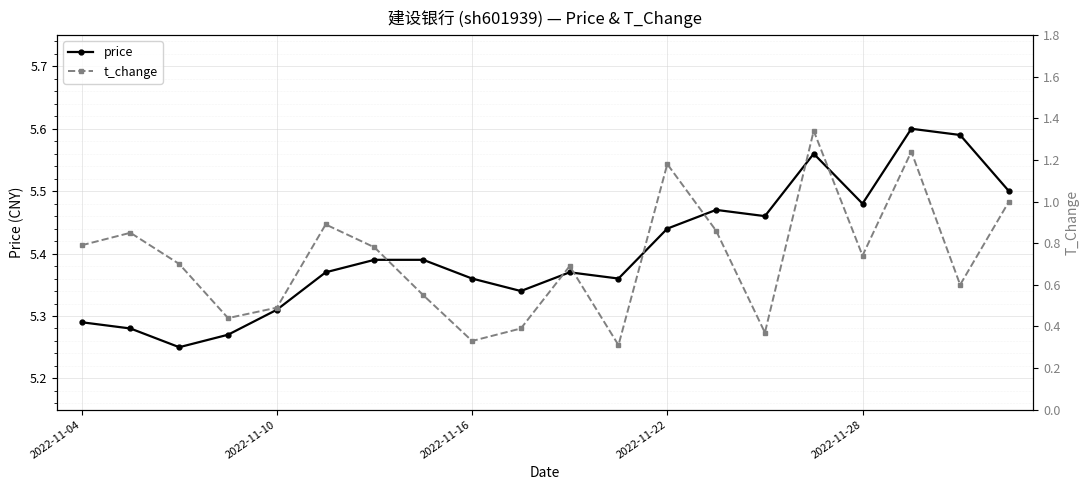

The price series shows 7.8 at 2022-11-22. True or false?

False